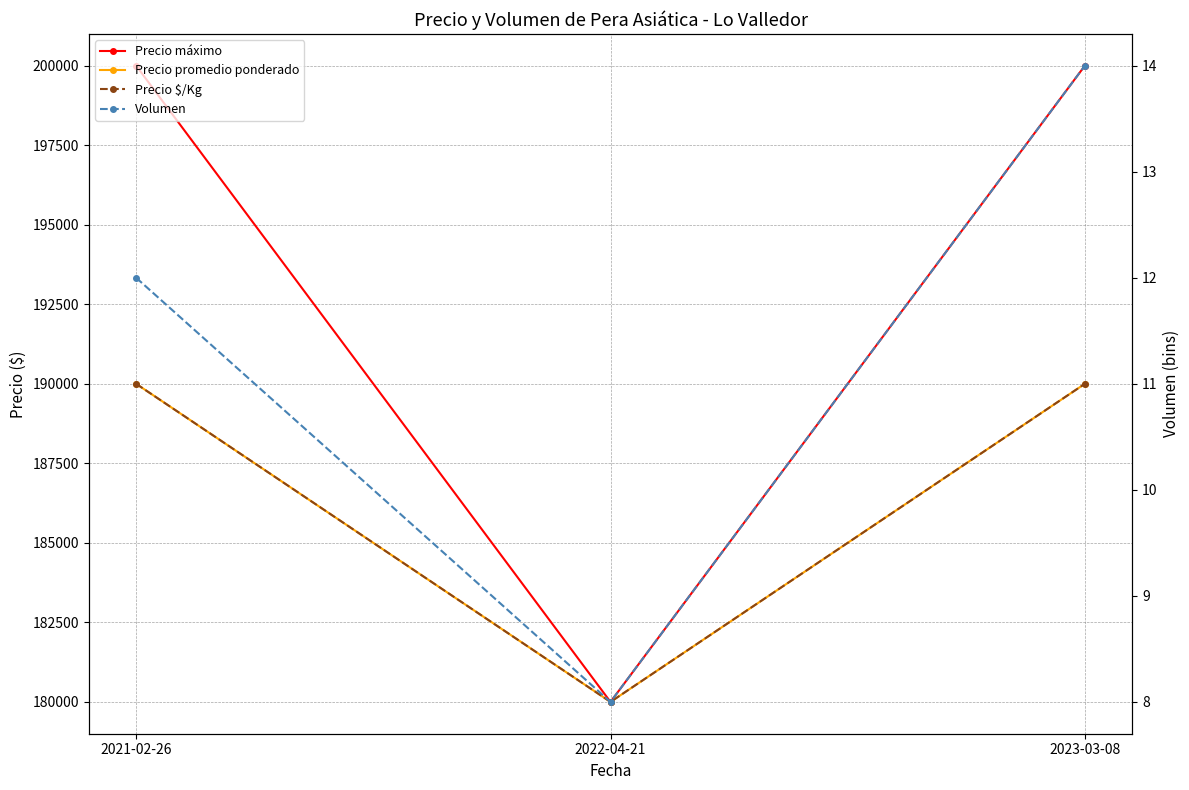

Which category has the highest value across all series?

2021-02-26